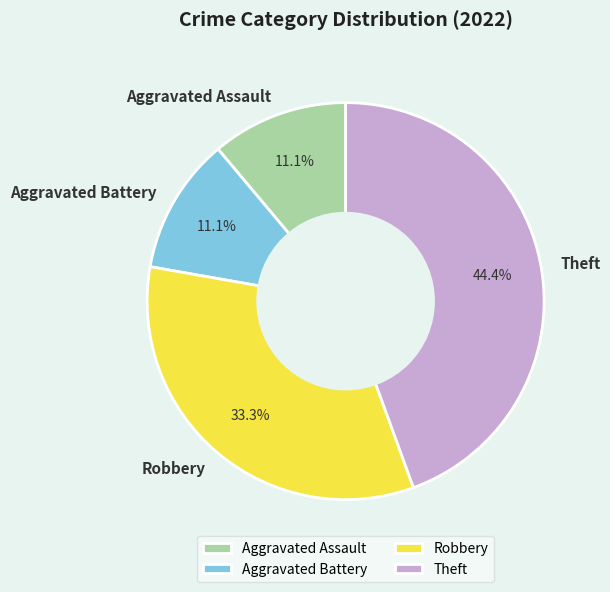

Count the number of slices in the pie.

4